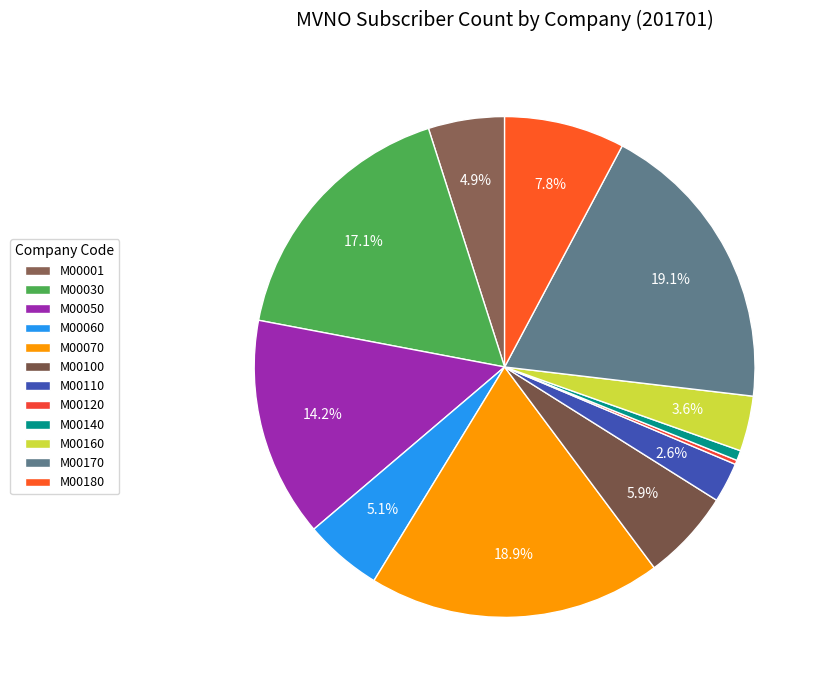

Does M00110 represent more than half of the total?

No